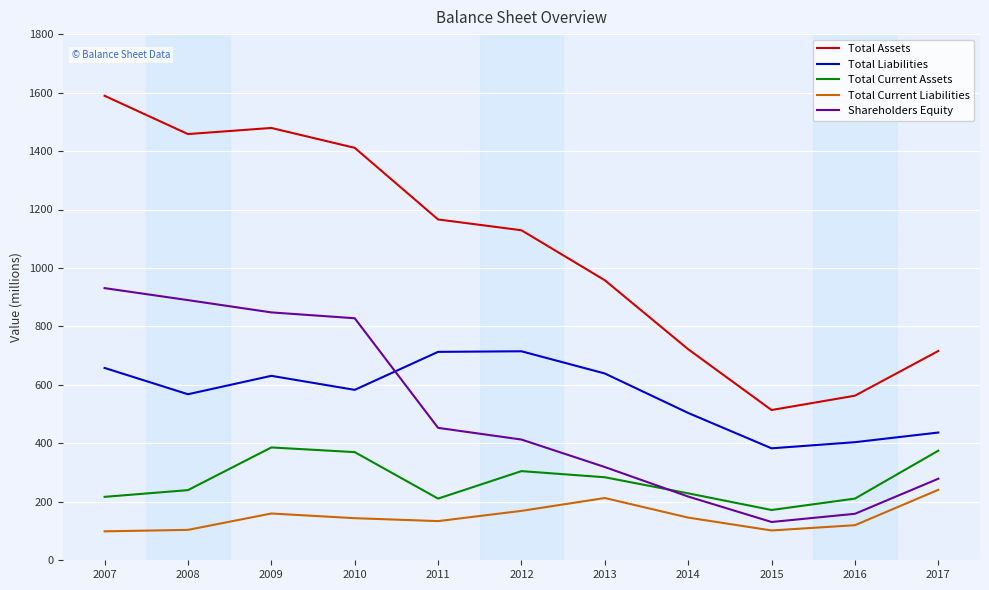

The value of Total Current Assets at 2015 is 242. True or false?

False